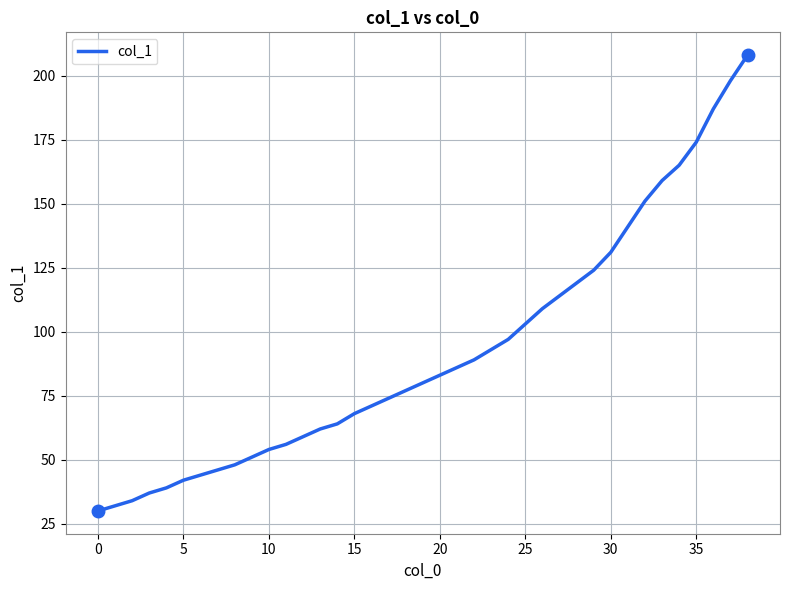

What is the difference between the maximum and minimum values?

178